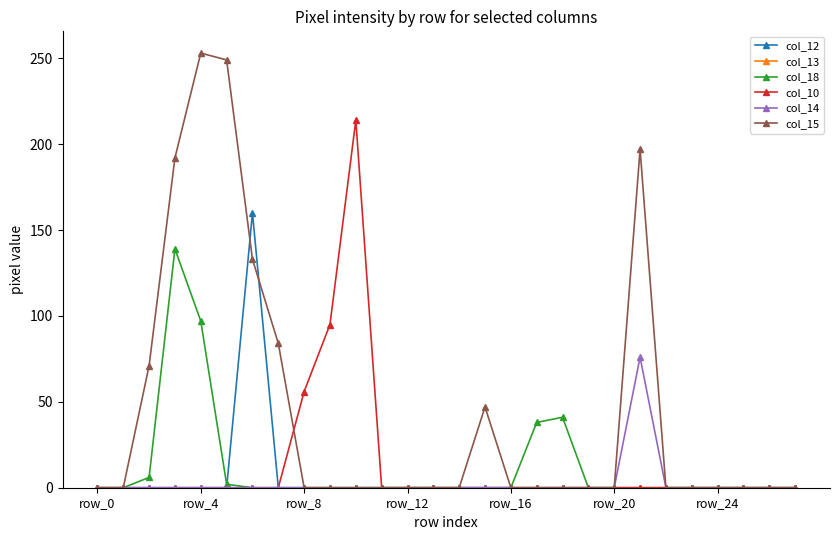

Which series has the largest total across all categories?

col_15